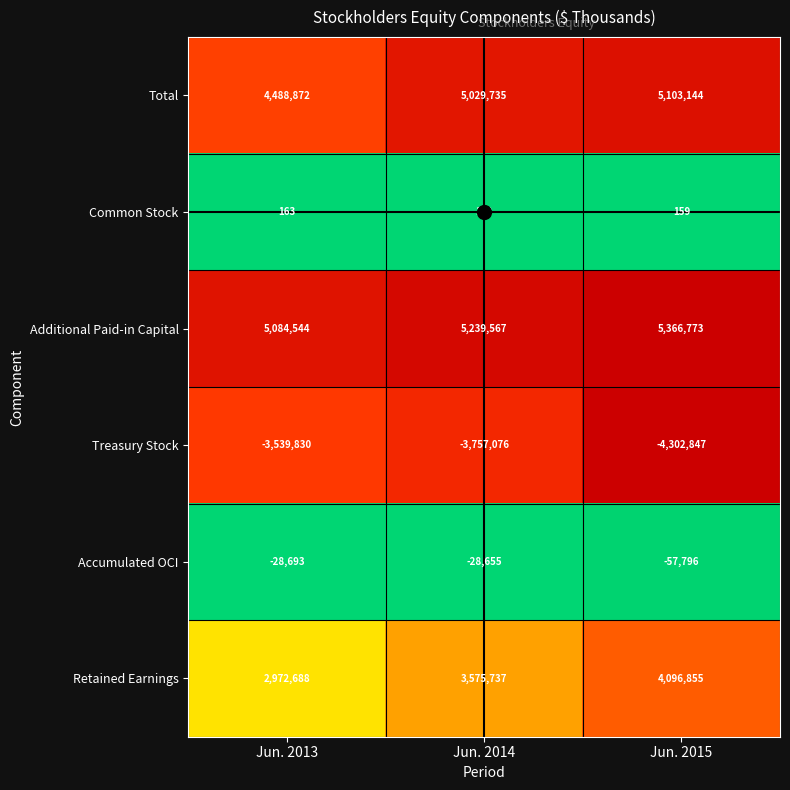

What is the spread (max minus min) of values at Jun. 2013?

8624374